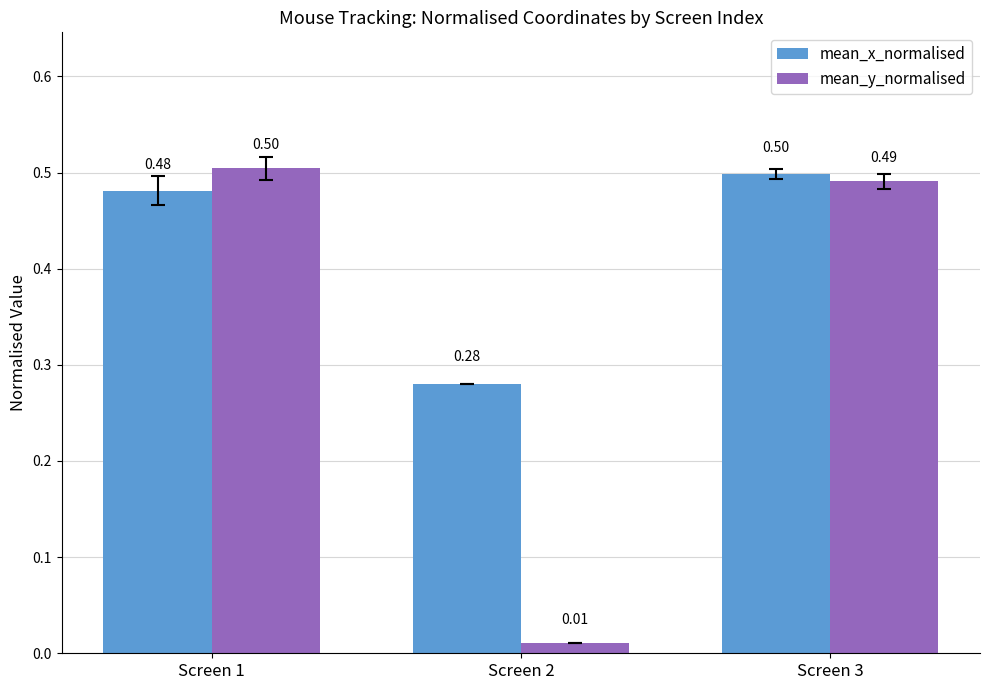

At which label is mean_x_normalised closest to 0?

Screen 2